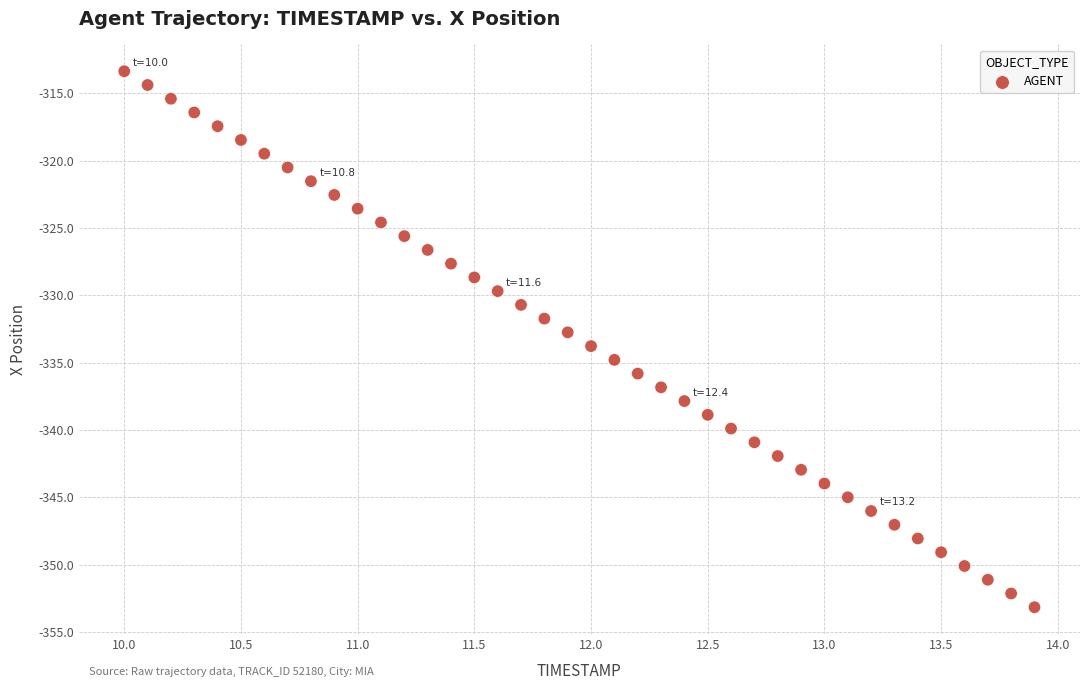

What is the range of X values (max minus min)?

3.9